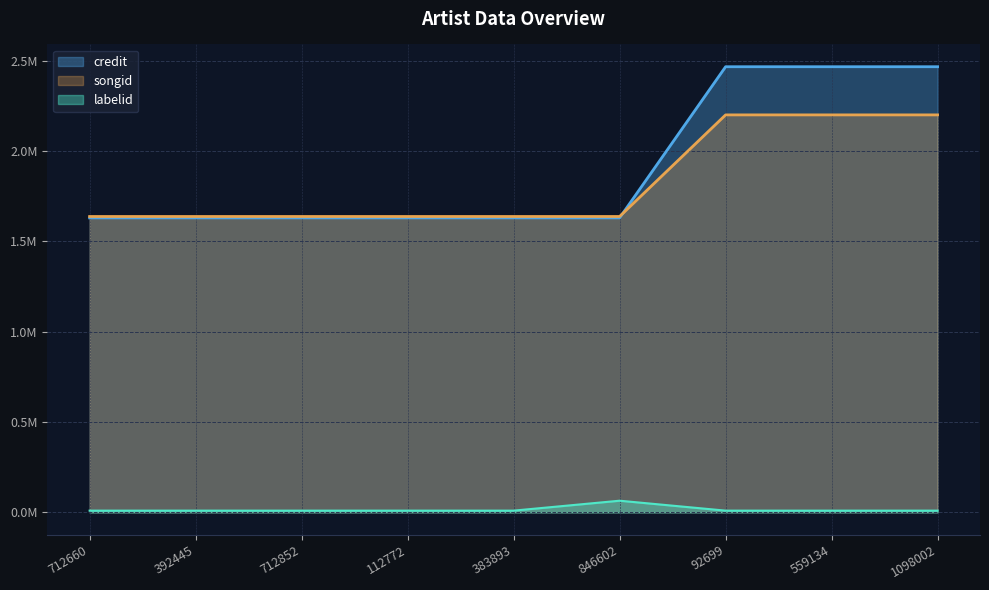

What is the maximum value for labelid?

64229